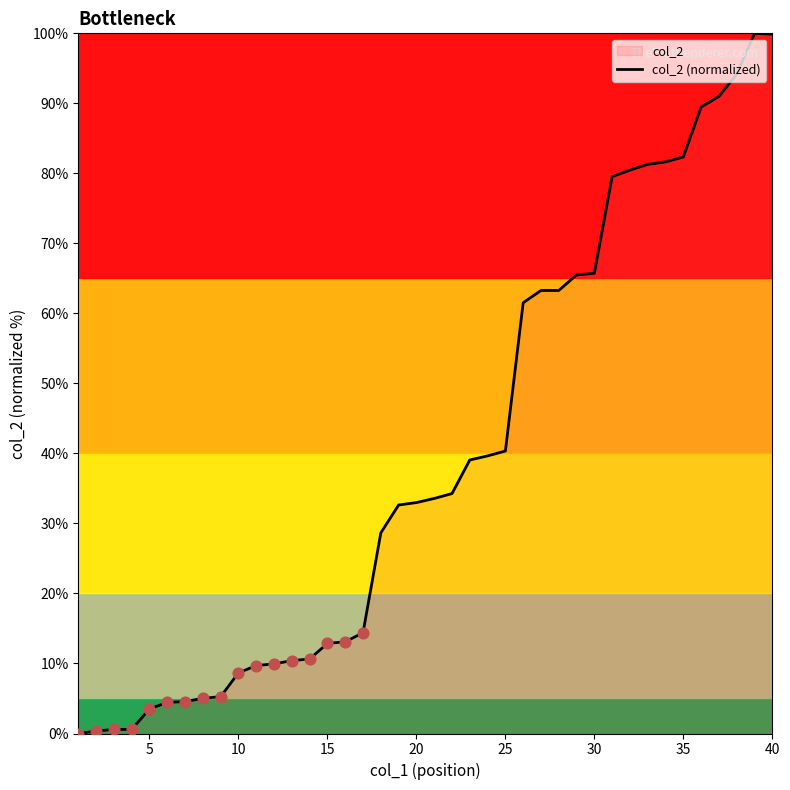

Which has a higher value, 15 or 10?

15